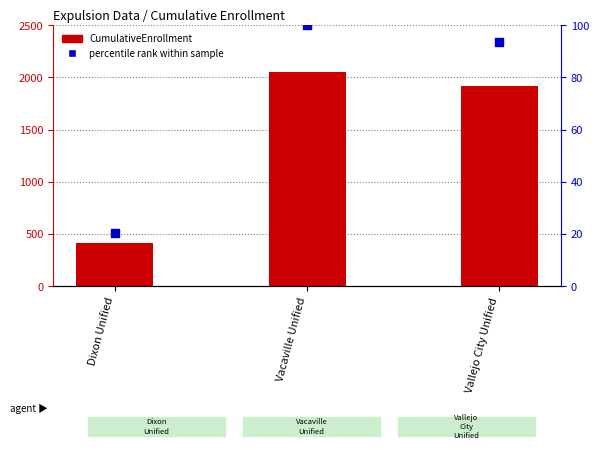

Which series contains the highest Y value?

CumulativeEnrollment